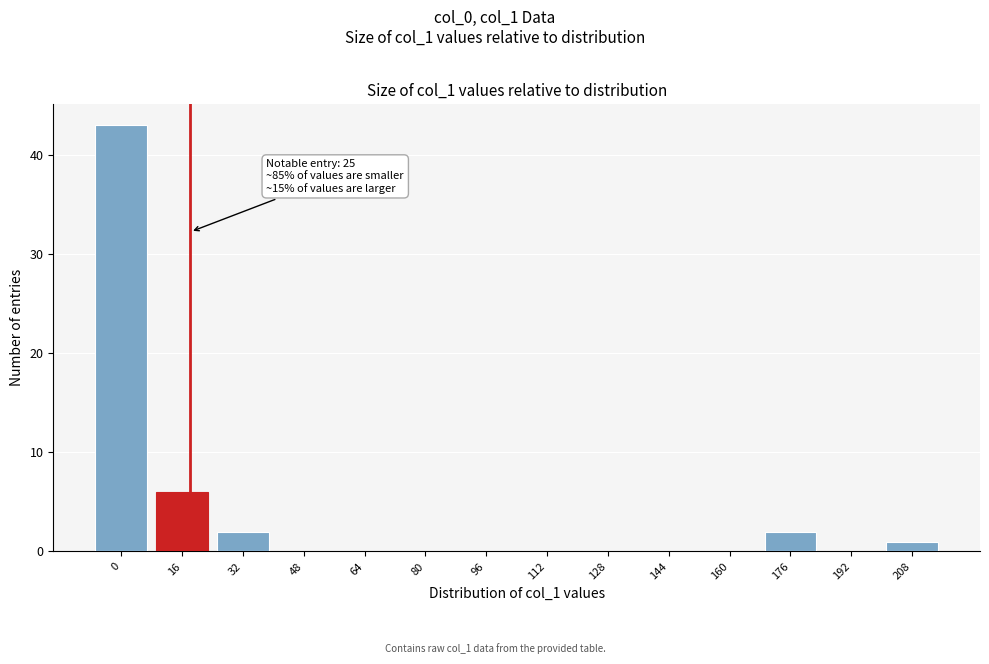

Reading left to right, transcribe all the data shown in this chart.

0=43	16=6	32=2	48=0	64=0	80=0	96=0	112=0	128=0	144=0	160=0	176=2	192=0	208=1